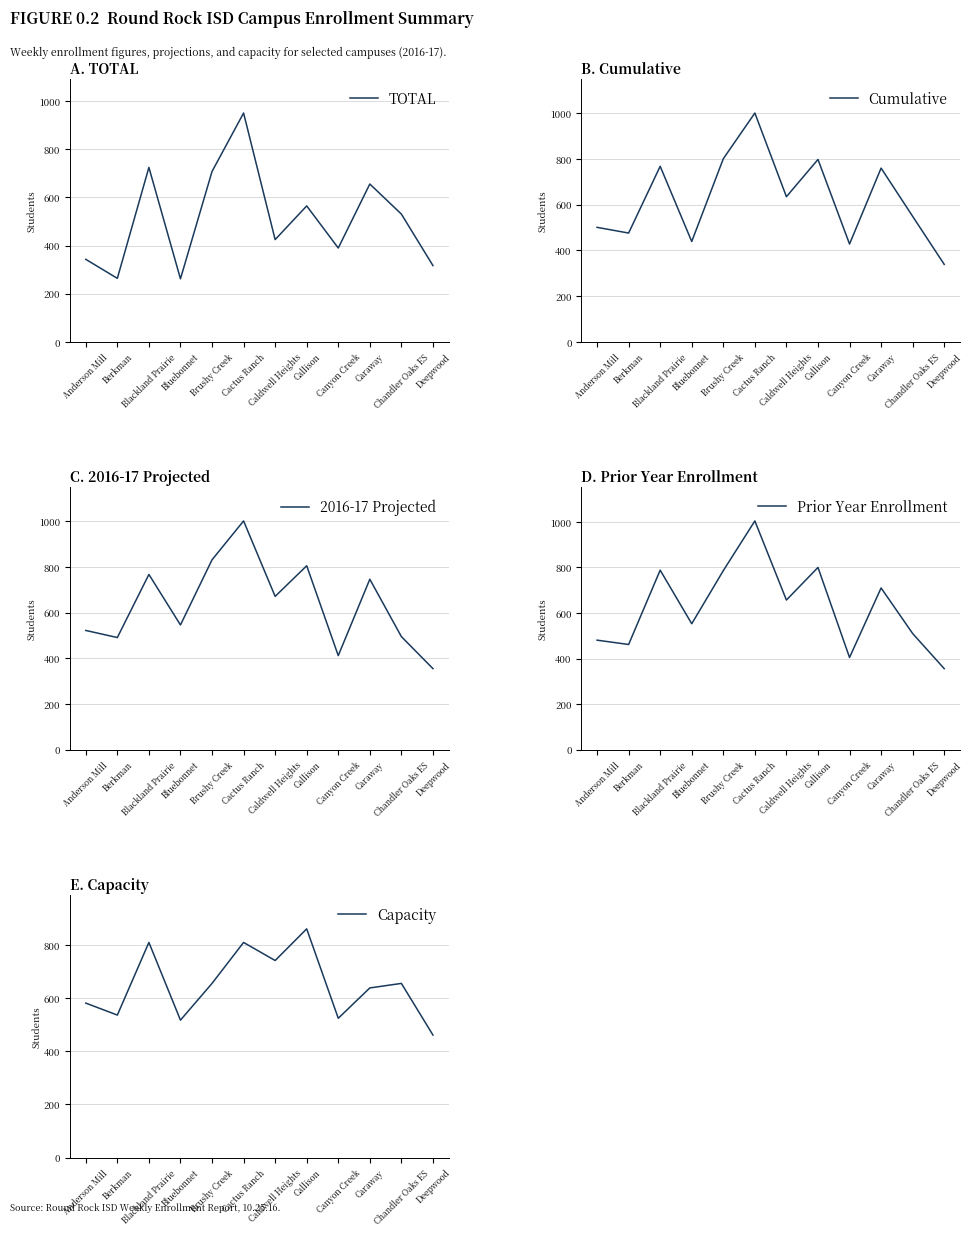

What is the sum of the Cumulative values at Deepwood and Berkman?

815